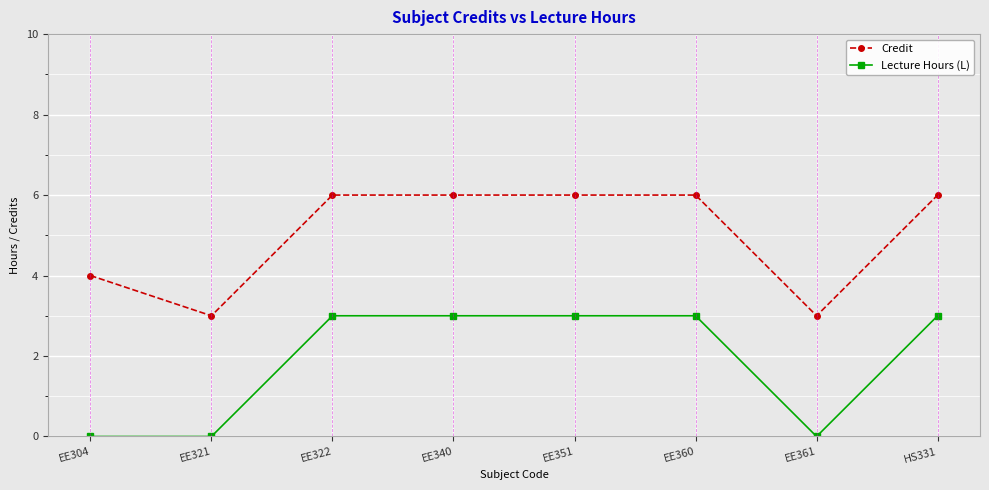

The value of Lecture Hours (L) at EE340 is 5. True or false?

False